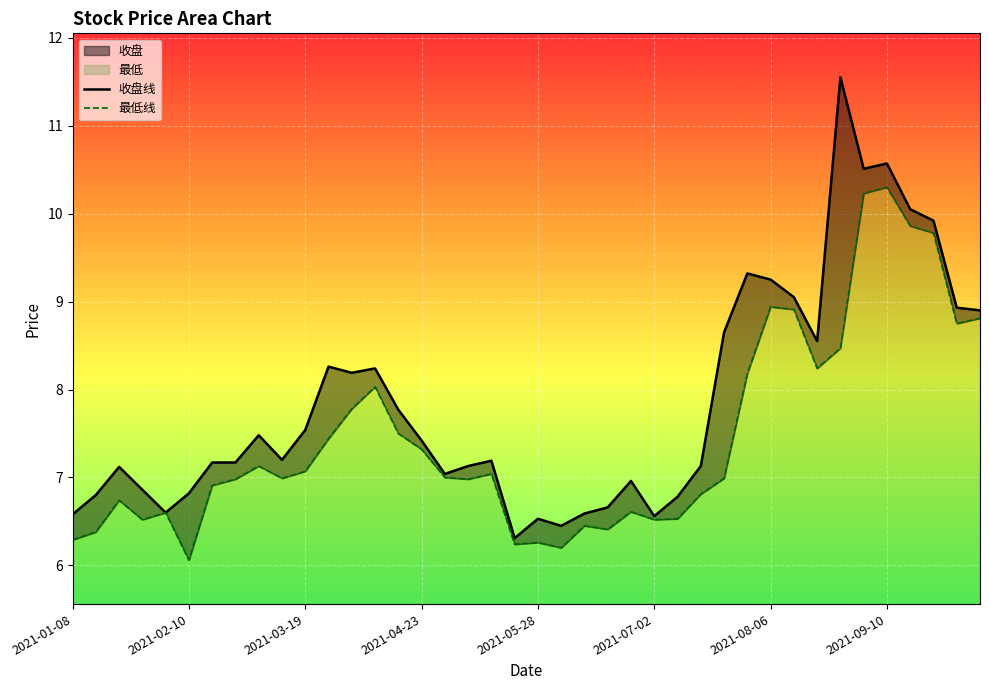

The 最低线 series shows 14.1 at 32. True or false?

False